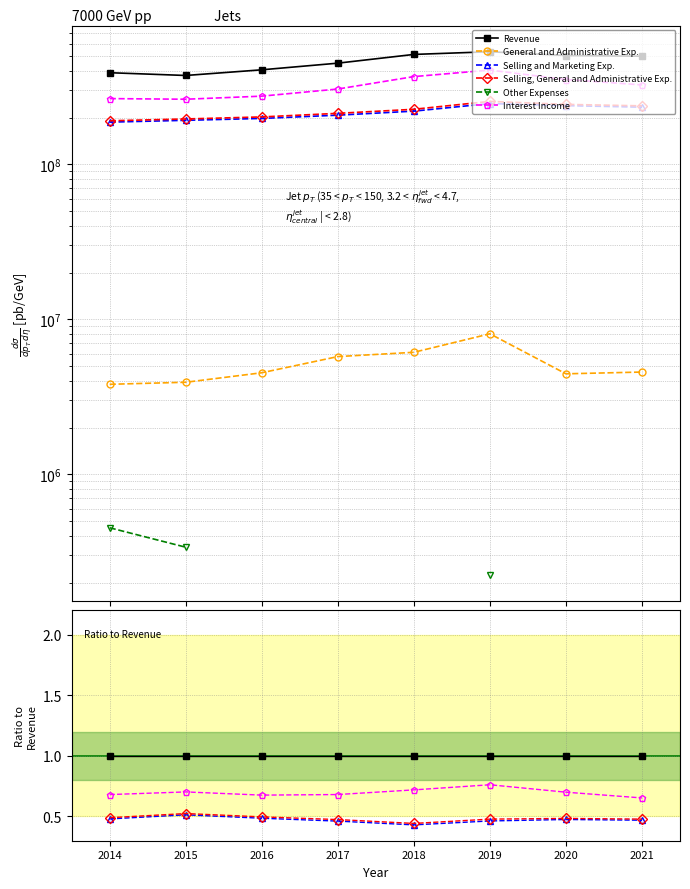

What is the difference between the second highest and minimum values in the Selling and Marketing Exp. series?

0.1